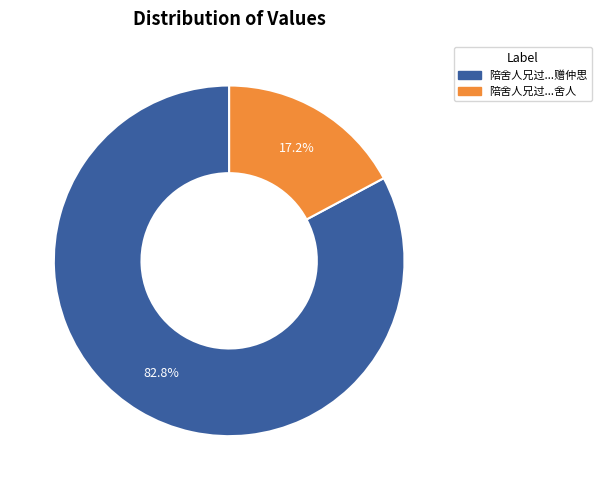

Is there a majority slice in this chart?

Yes